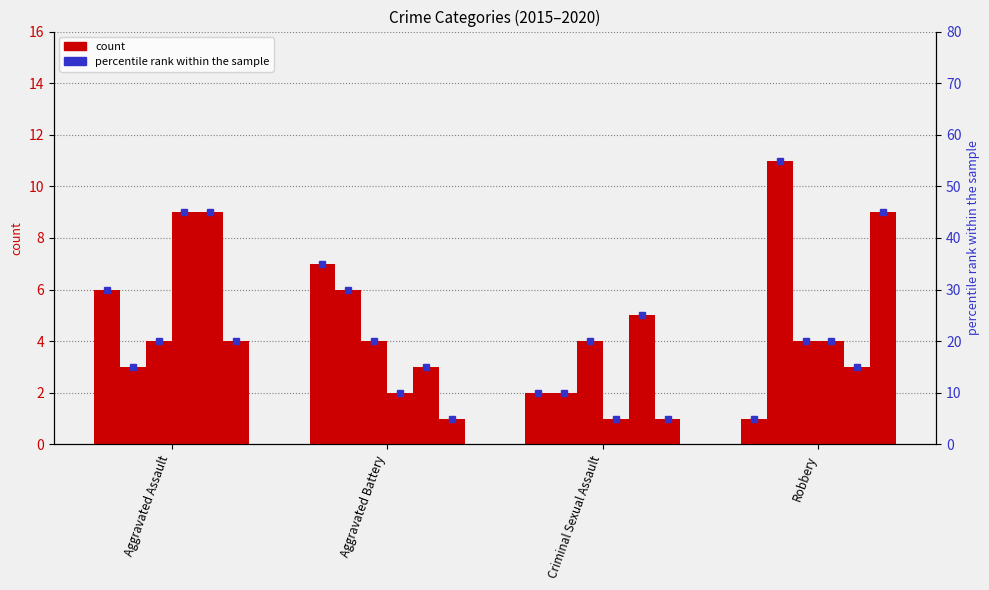

What is the label of the 1st bar from the right?

Robbery